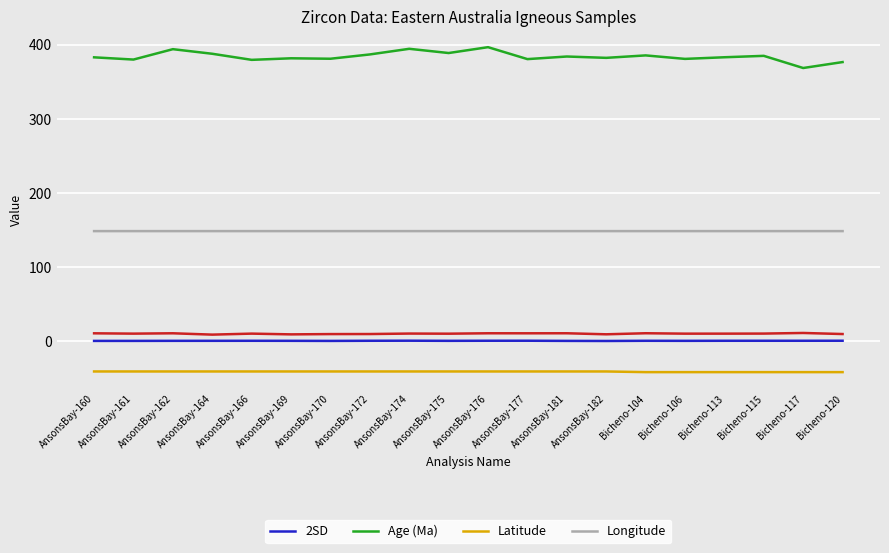

Rank the series by their maximum value, from lowest to highest.

Latitude, 2SD, Longitude, Age (Ma)